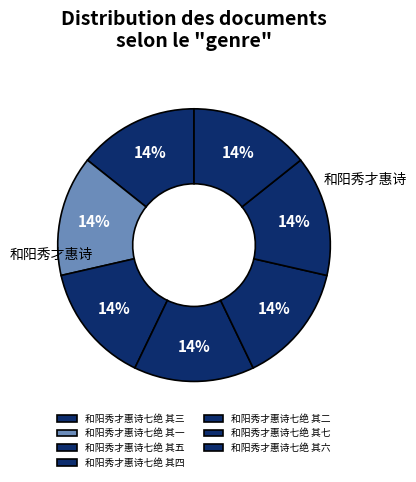

Is there a majority slice in this chart?

No